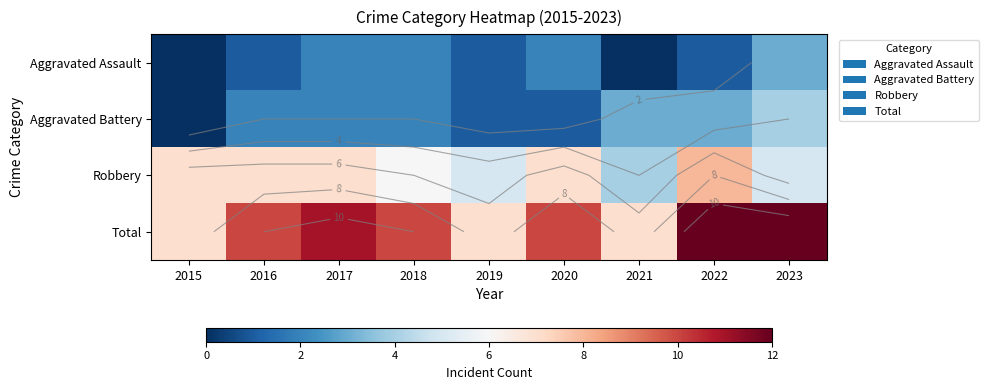

Rank the categories by Aggravated Assault value from lowest to highest.

2015, 2021, 2016, 2019, 2022, 2017, 2018, 2020, 2023